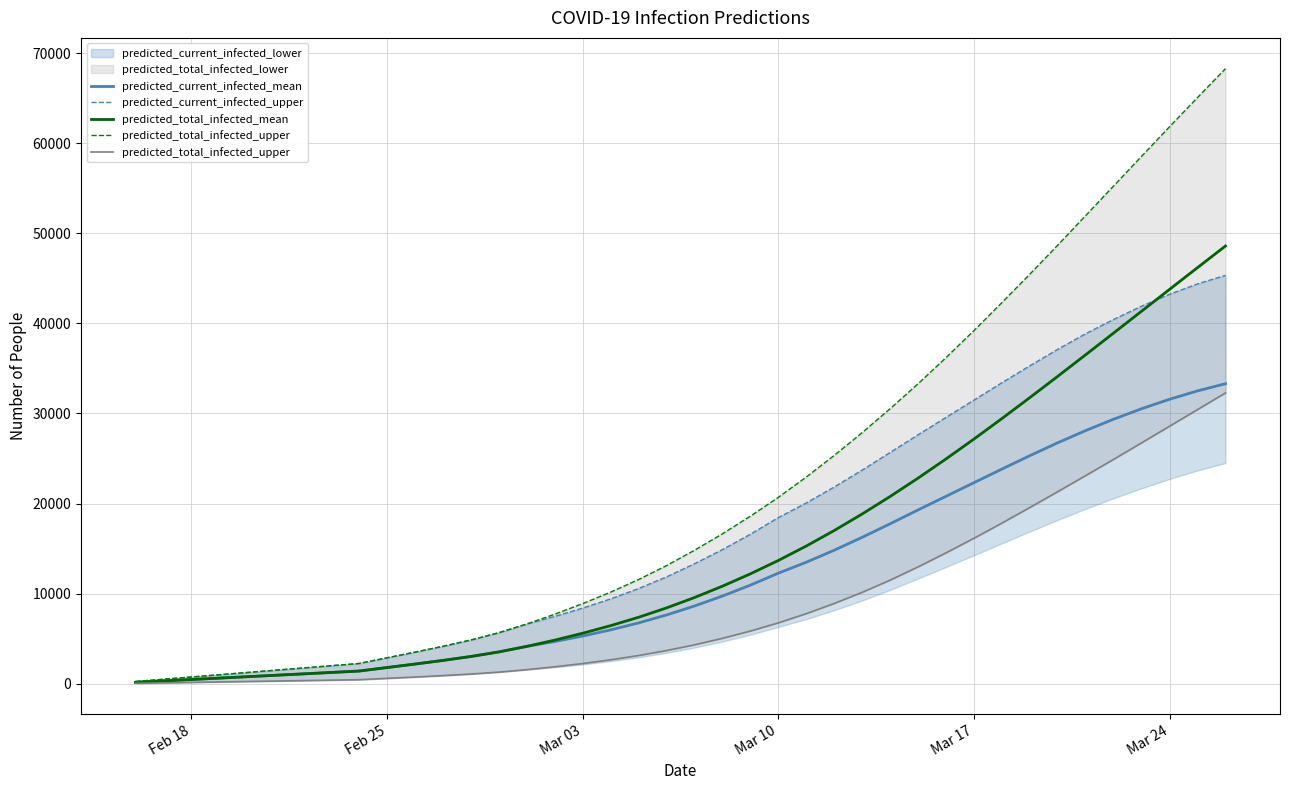

What is the highest value of the predicted_total_infected_mean series?

48589